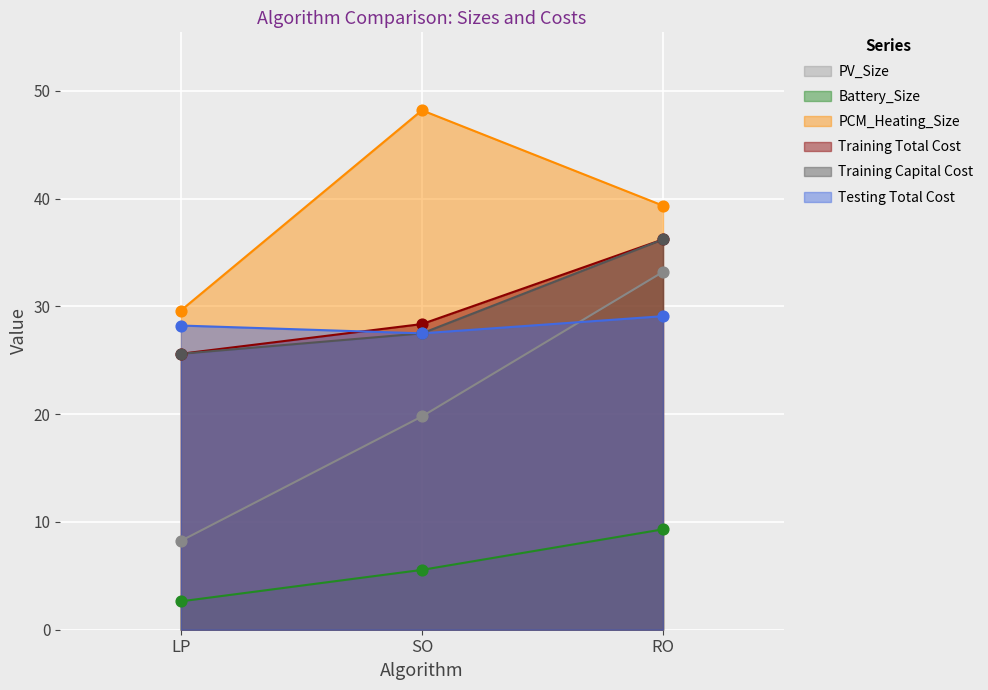

Which series reaches the maximum Y coordinate?

PCM_Heating_Size